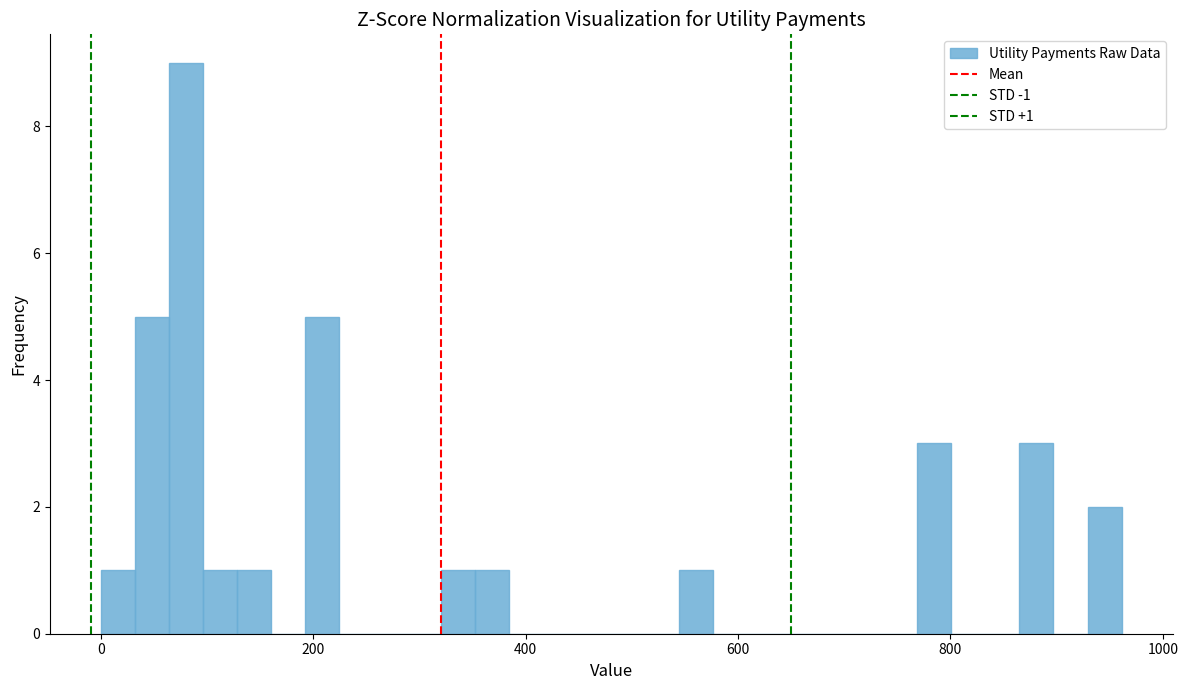

Read against the x-axis, roughly where is the centre of the tallest bar?

80